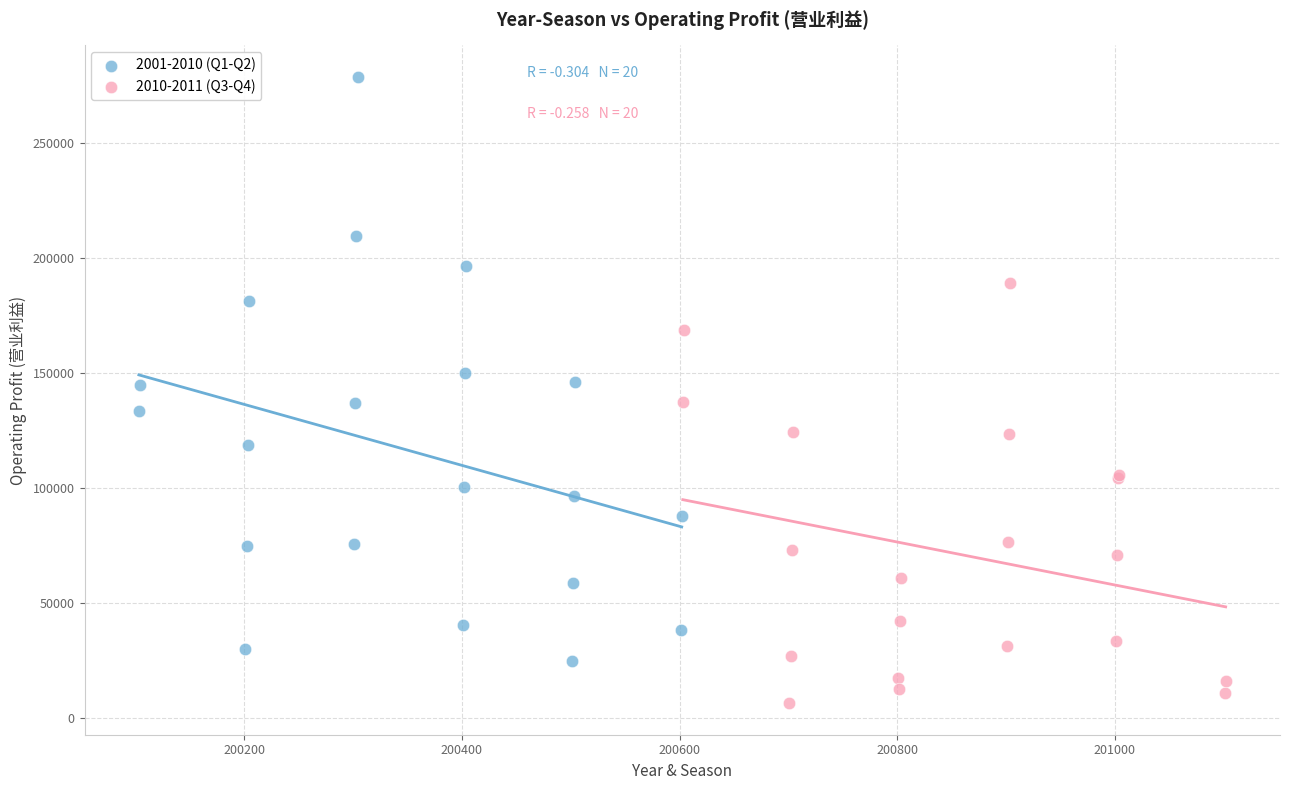

Which series has the largest Y range (max minus min)?

2001-2010 (Q1-Q2)